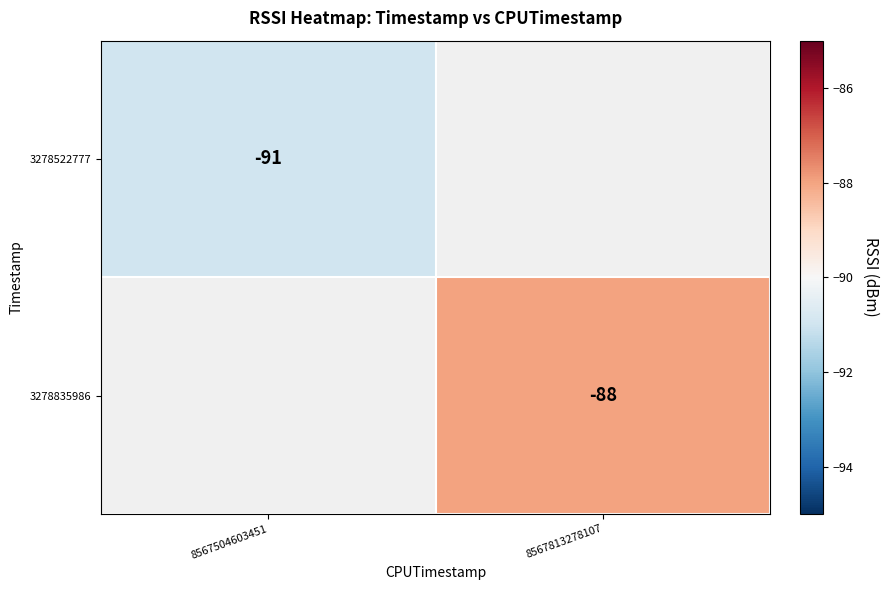

At how many categories does at least one series exceed -90?

1